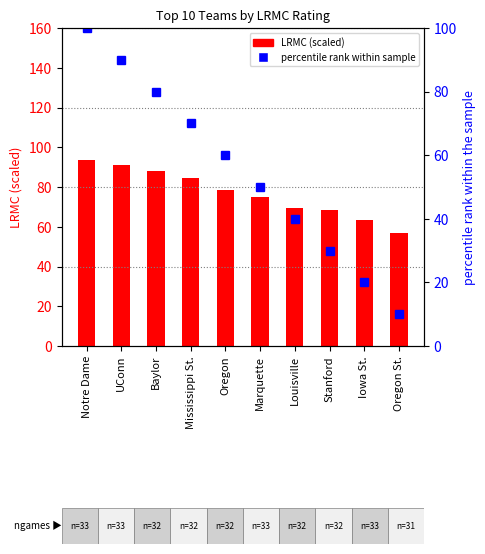

How many data points are less than 60?

5